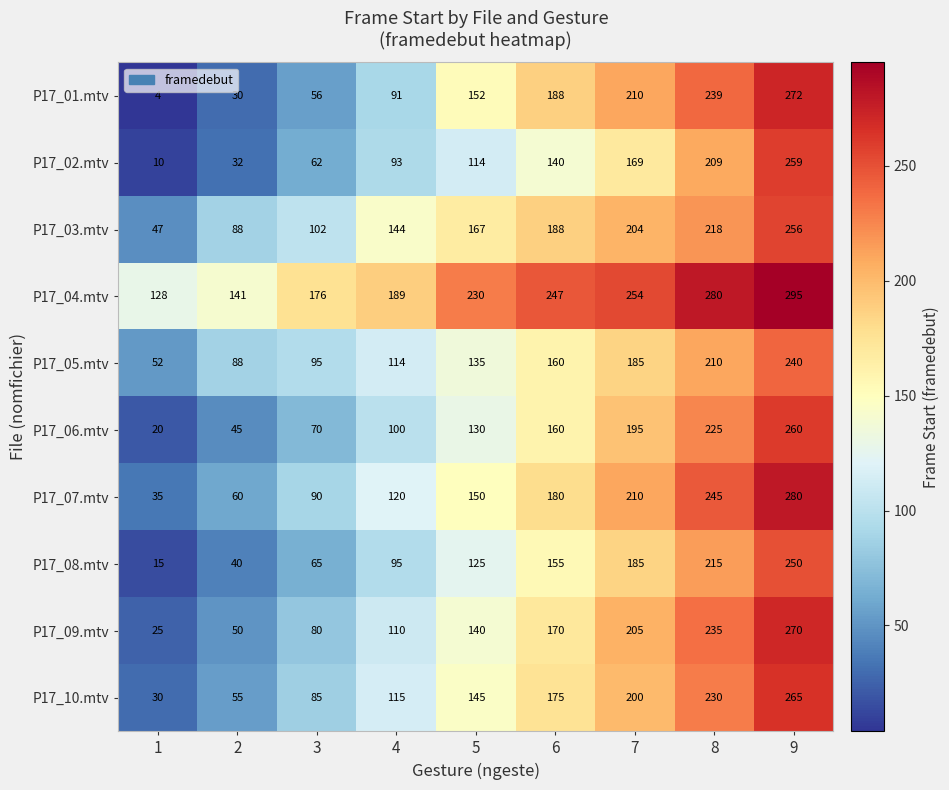

What is the difference between the P17_07.mtv values at 8 and 1?

210